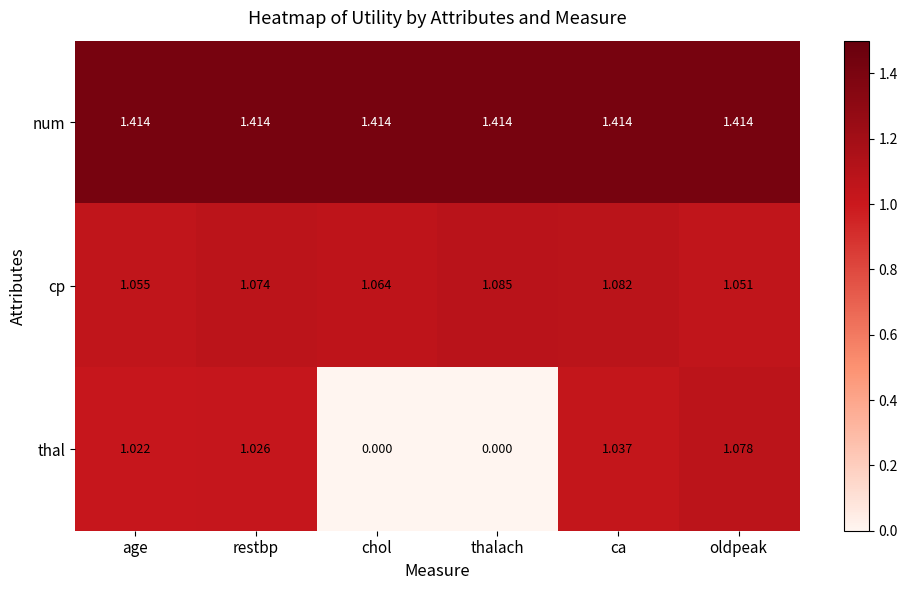

What is the spread (max minus min) of values at ca?

0.4